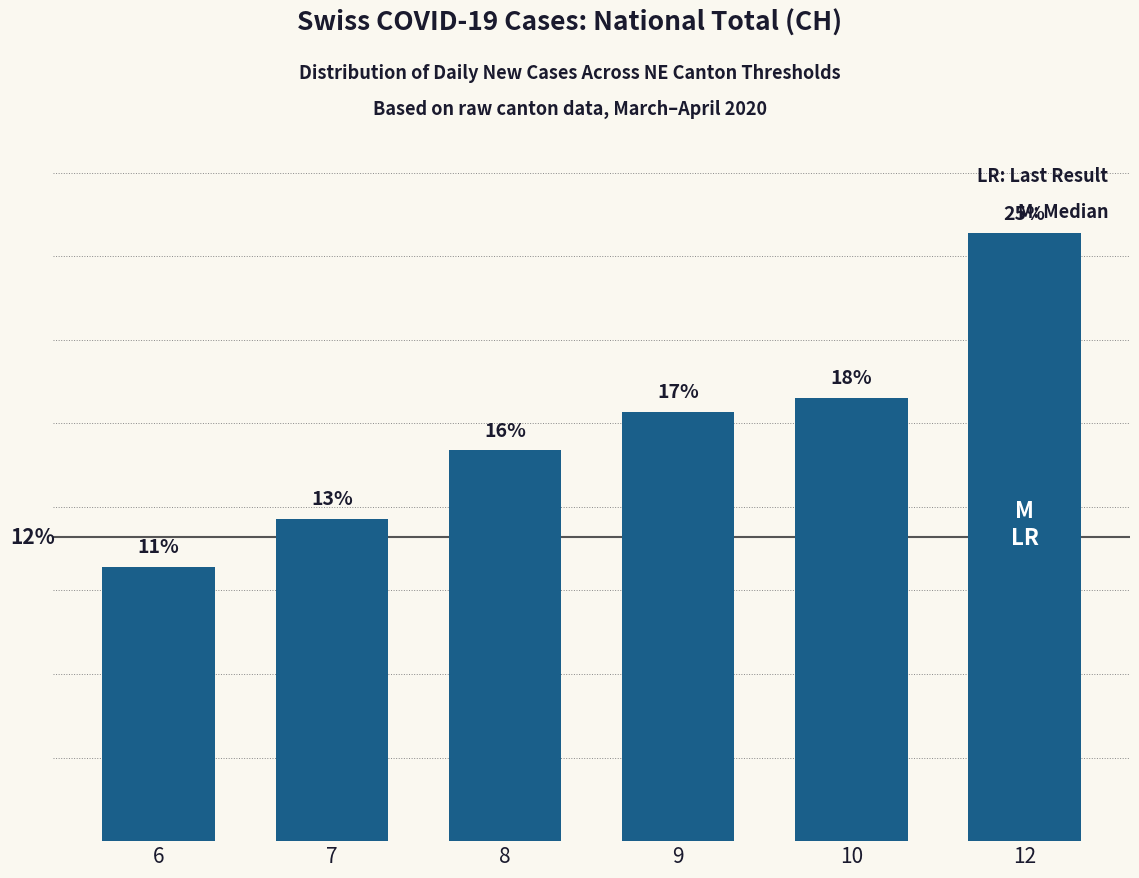

What is the difference between the maximum and minimum values?

13.5